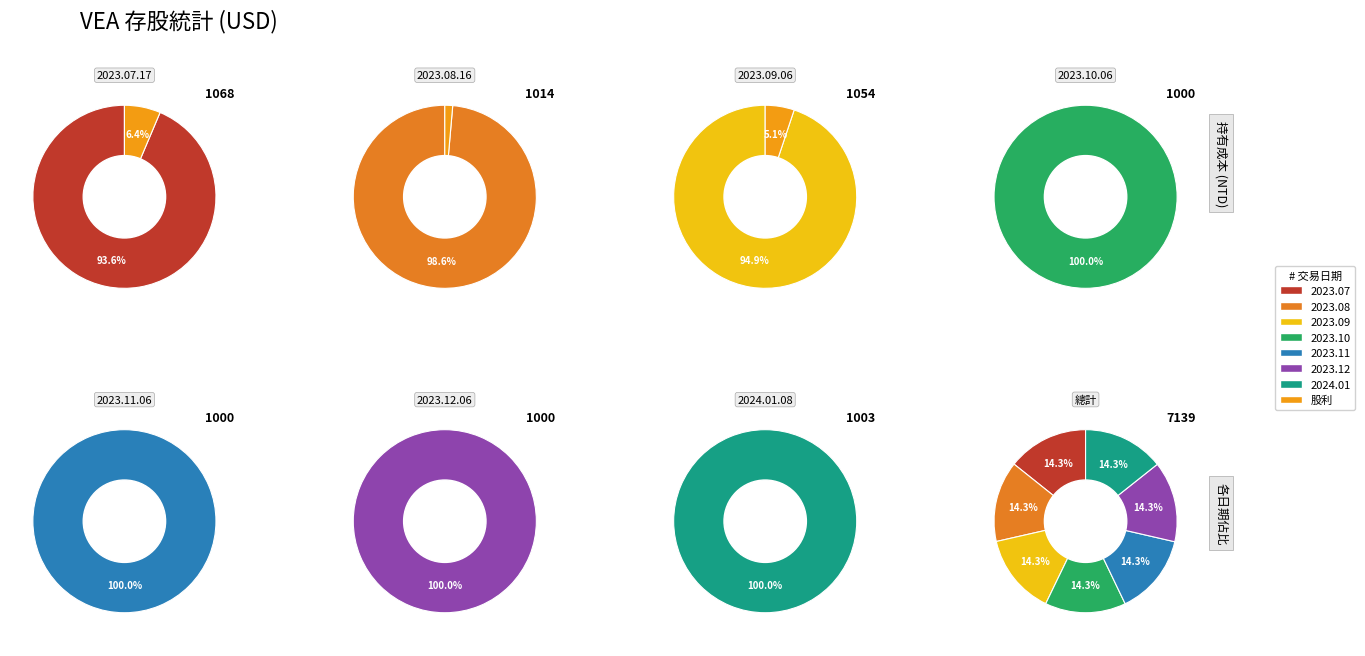

The 2024.01.08 slice represents 15% of the pie. True or false?

False